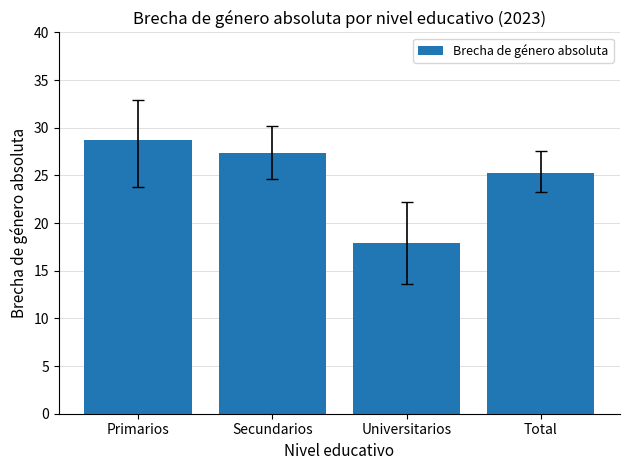

The chart shows a value of 25.3 at Total. True or false?

True